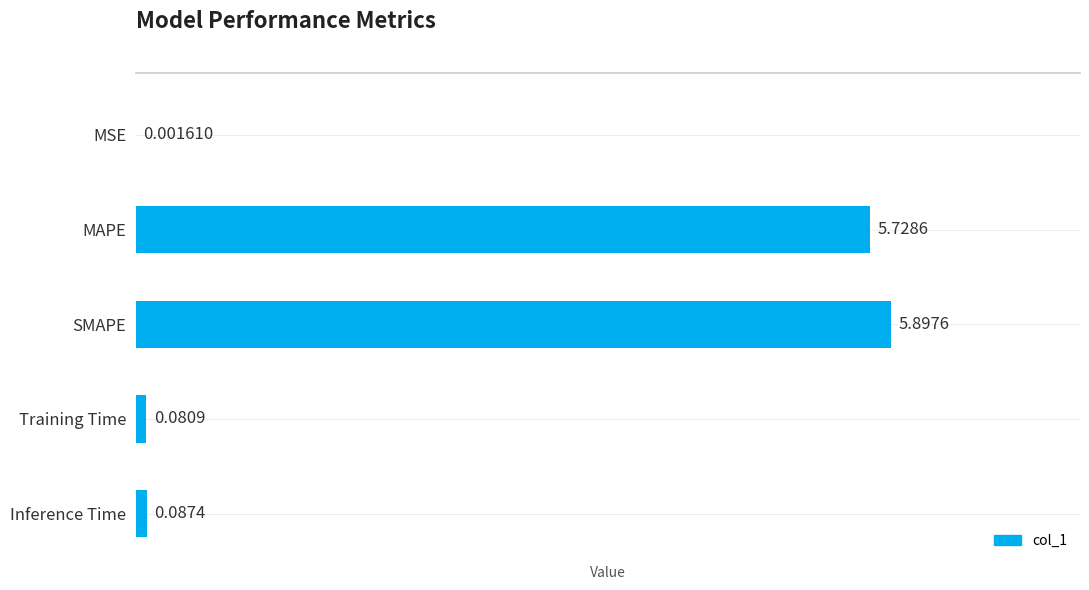

Where is the data nearest to the value 2?

Inference Time